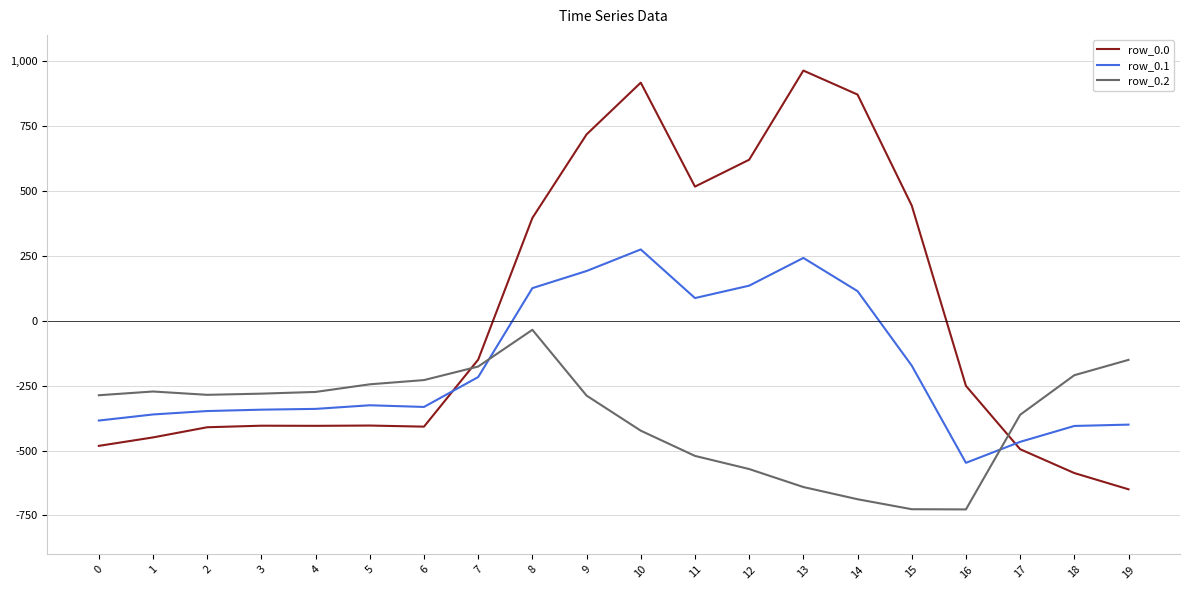

Does the chart display data point markers on the line(s)?

No